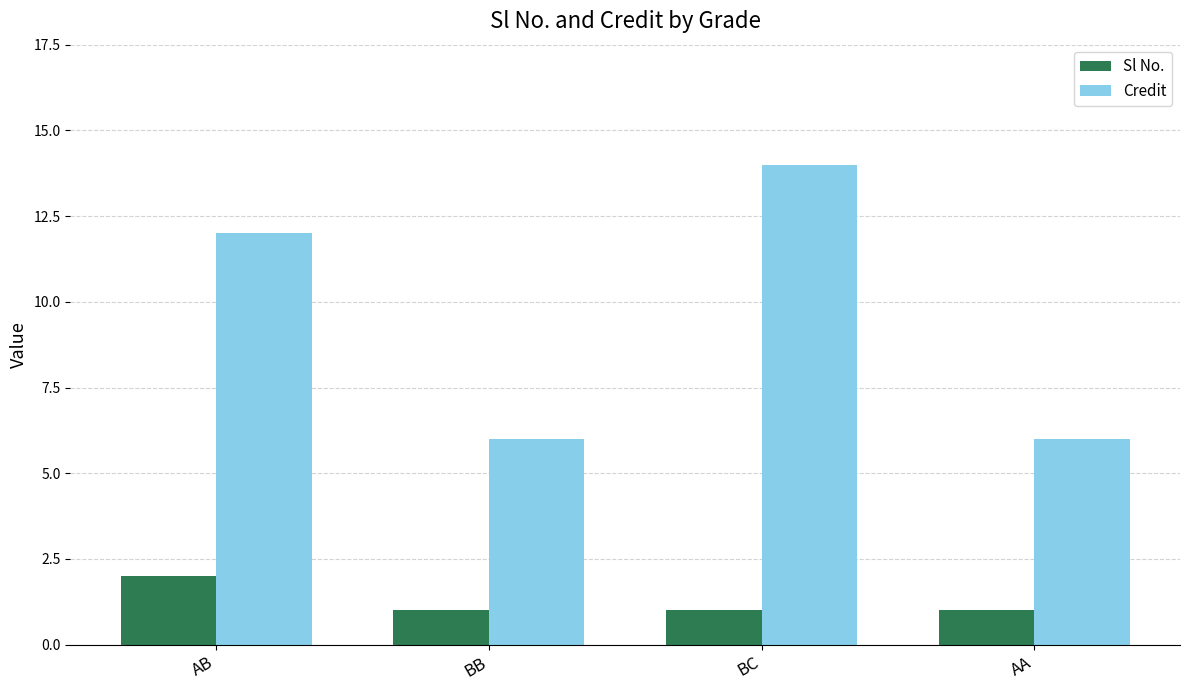

Is it true that Sl No. equals 1 at BB?

True